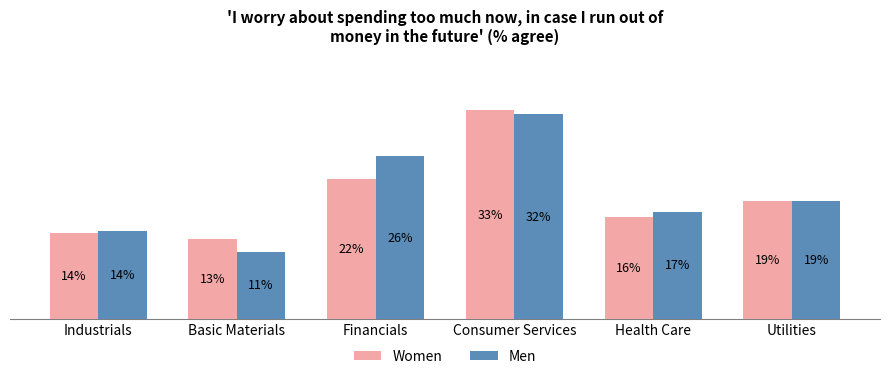

What is the average value of the Women series?

0.2